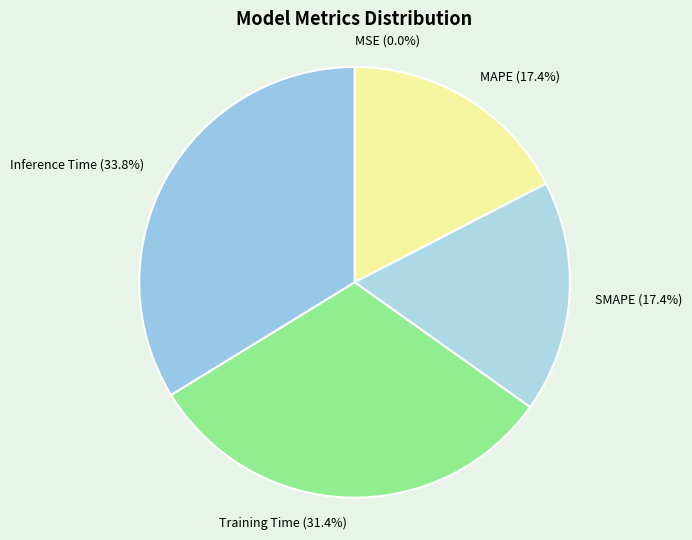

What is the largest slice in the pie chart?

Inference Time